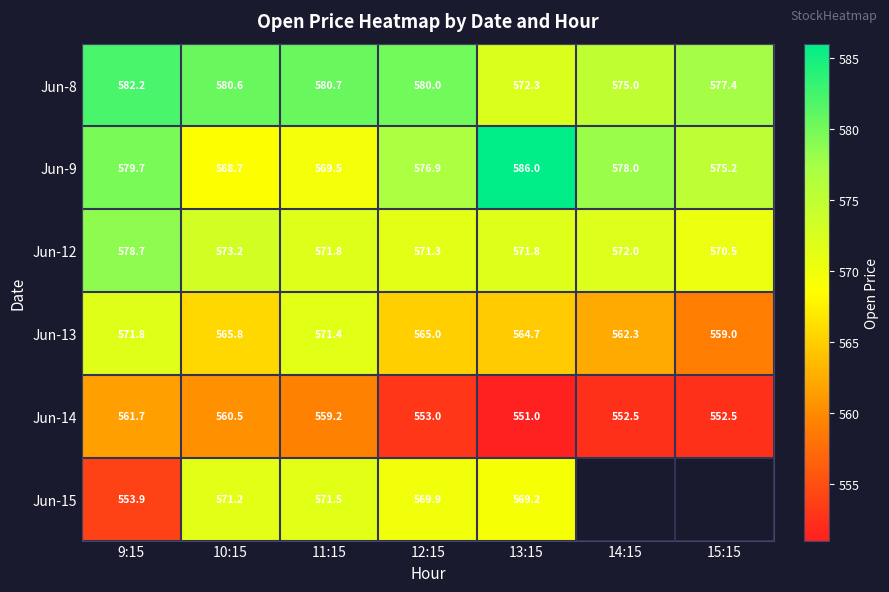

At which category does the chart reach its peak across all series?

13:15